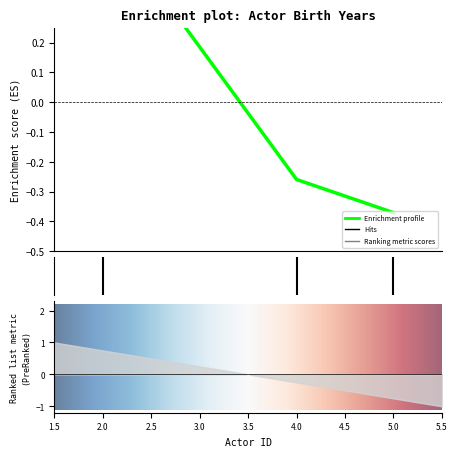

The value at 2 is 0.6. True or false?

True